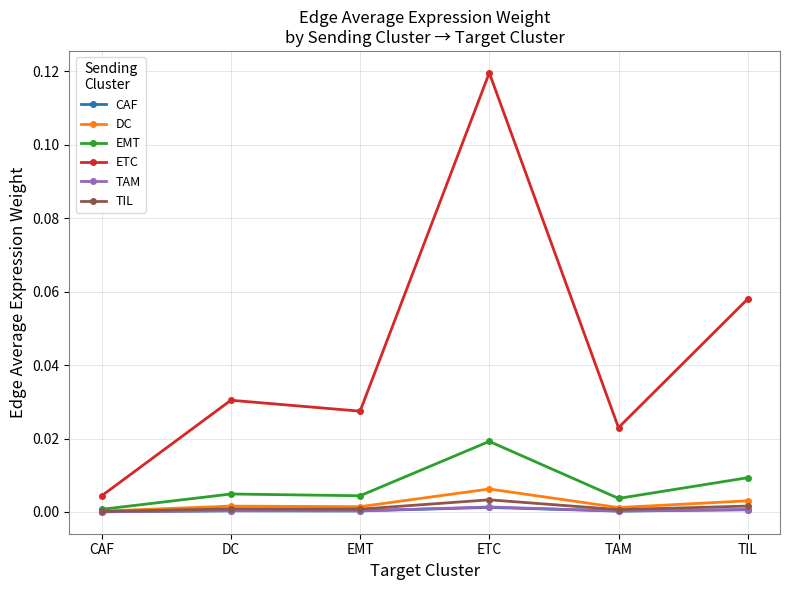

What is the label of the 2nd point from the right?

TAM